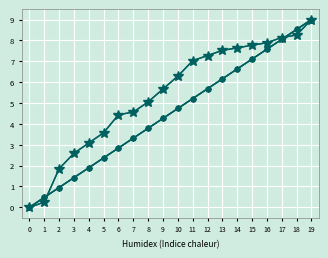

Is it true that LNO Order equals 8.1 at 17?

True